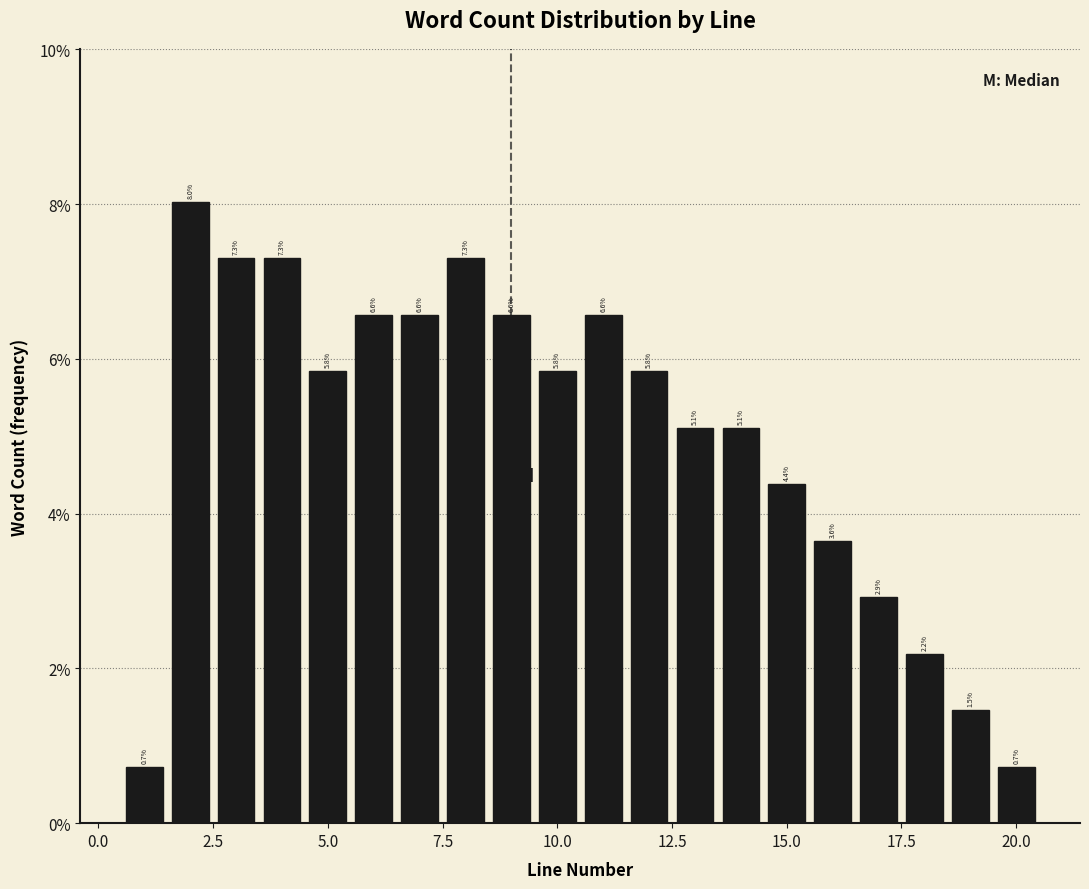

Read against the x-axis, roughly where is the centre of the tallest bar?

2.0